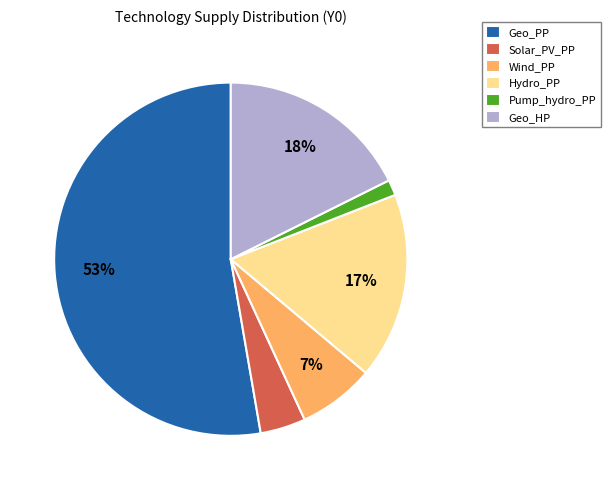

How many slices are in this pie chart?

6